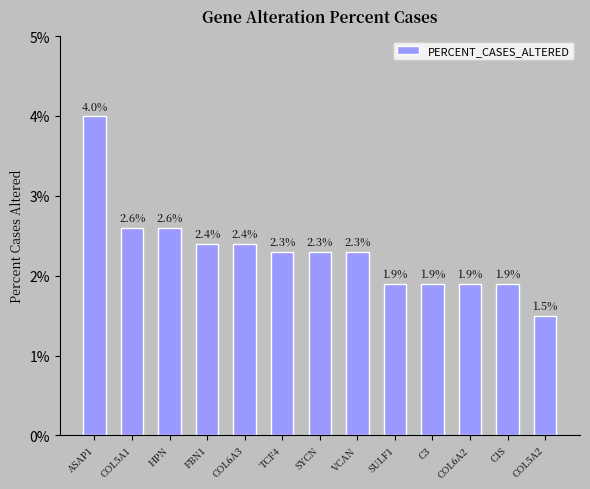

Where is the data nearest to the value 0?

COL5A2